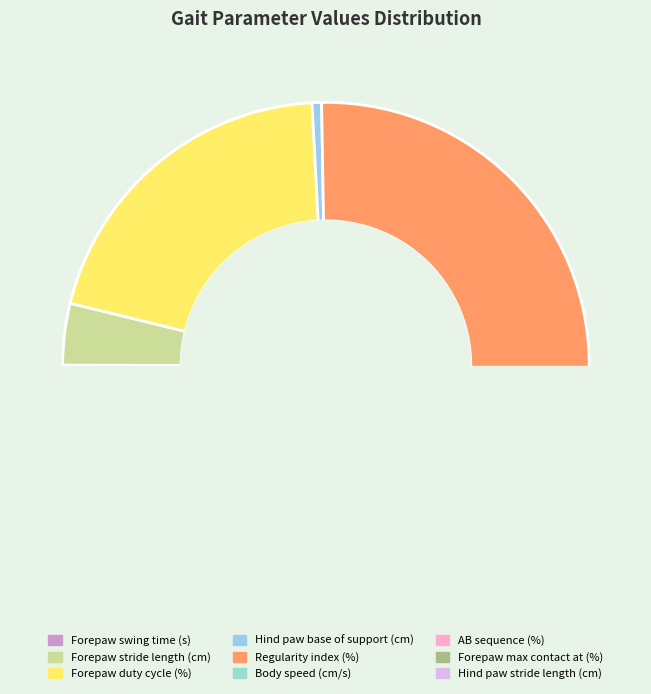

How many segments does this pie chart have?

9